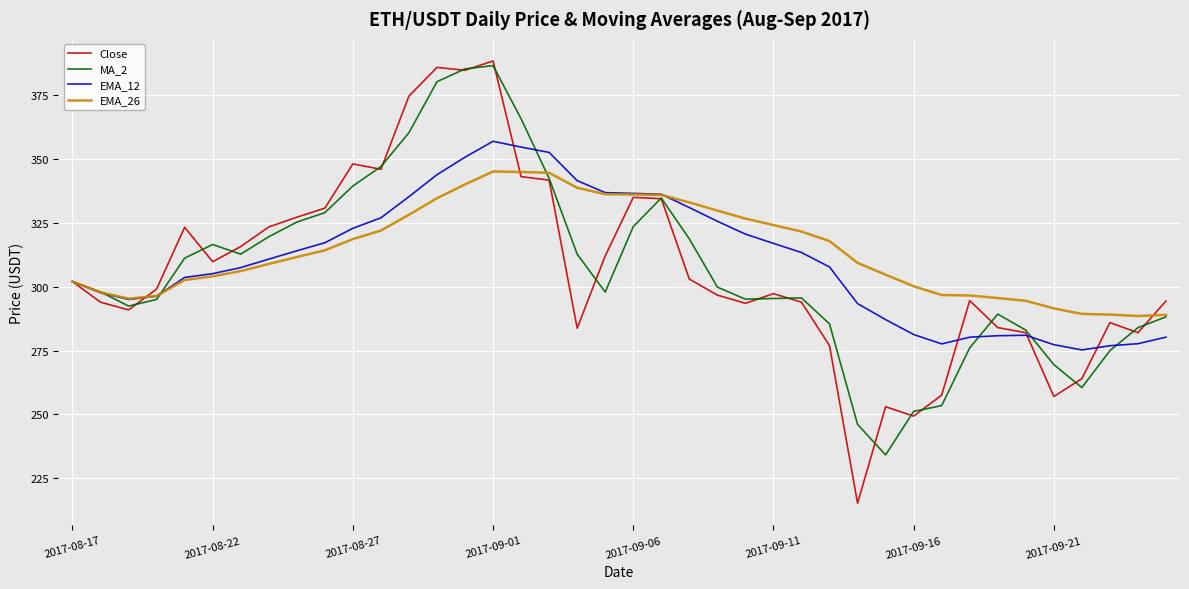

What is the smallest value displayed?

215.2